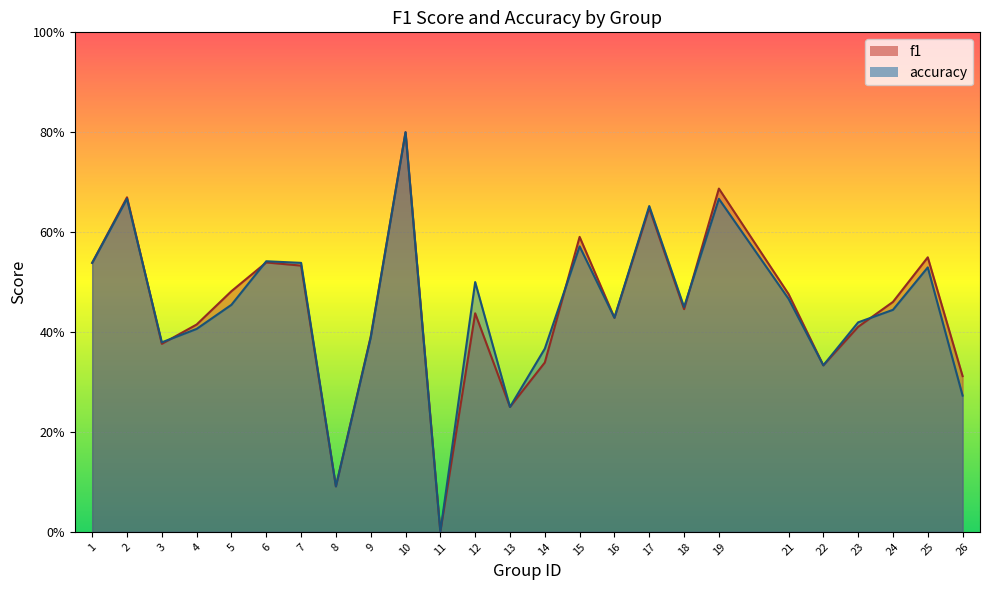

Which series ends up on top after the final intersection of accuracy and f1?

f1